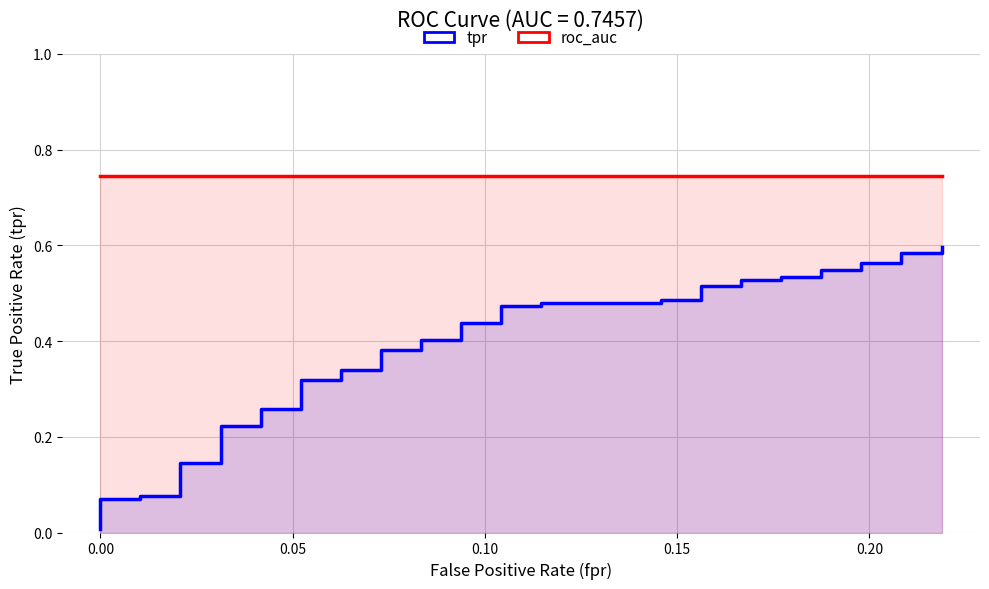

Is the value of tpr at 39 greater than the value of roc_auc at 16?

No